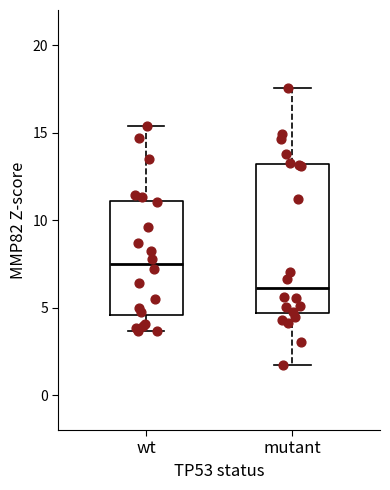

Which box is the tallest, from its lower edge to its upper edge?

mutant